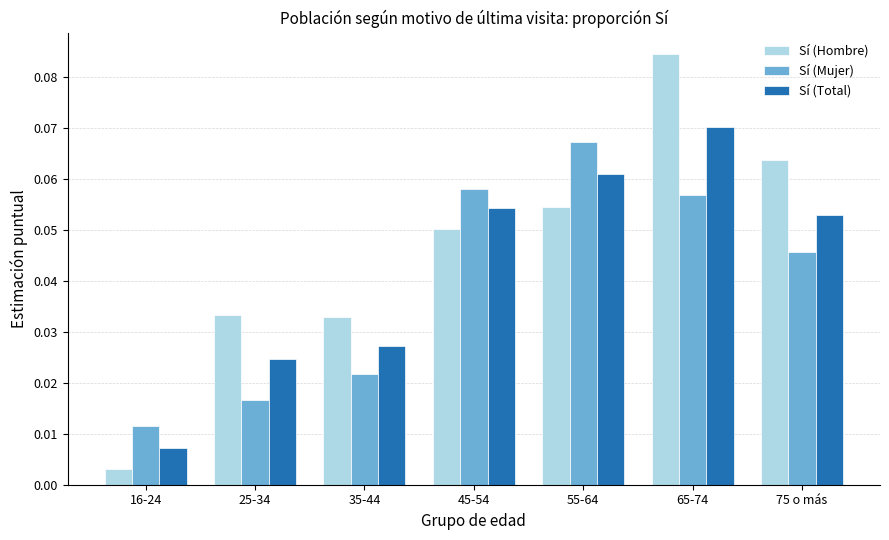

List the series in order of their overall mean, highest first.

Sí (Hombre), Sí (Total), Sí (Mujer)